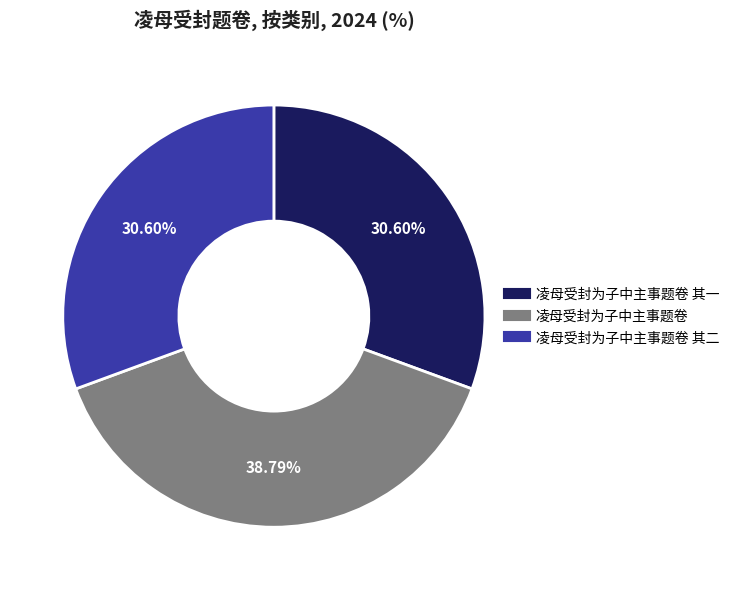

Is there any slice that represents more than half of the pie?

No